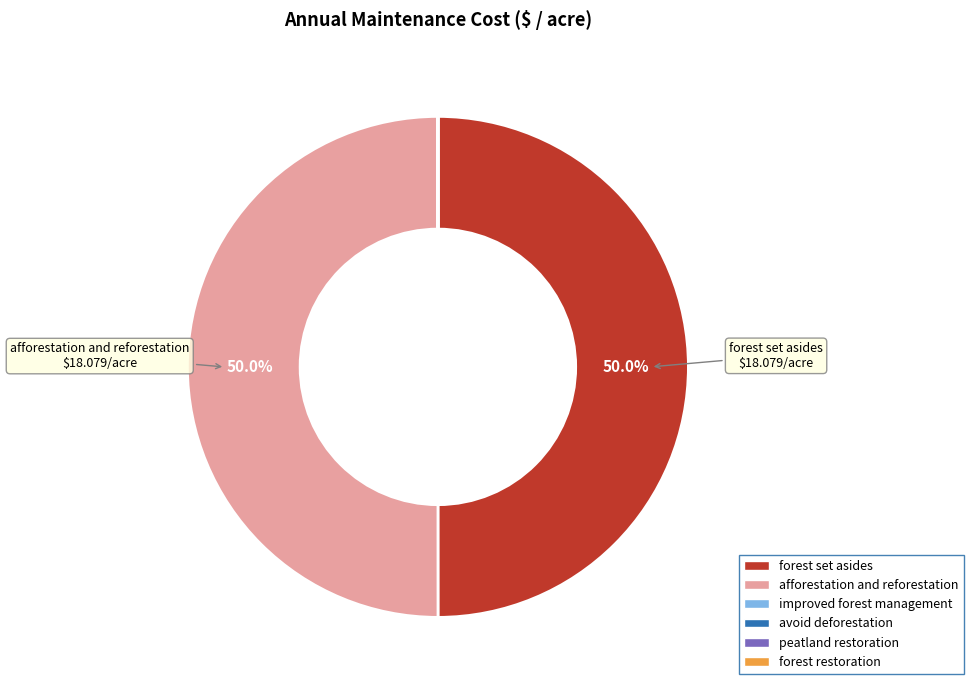

What portion of the pie excludes afforestation and reforestation?

50.0%